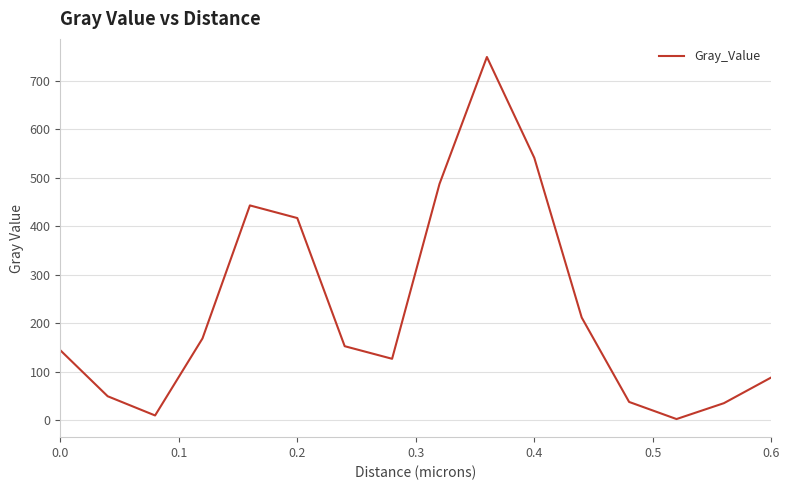

What is the maximum value shown in the chart?

749.1